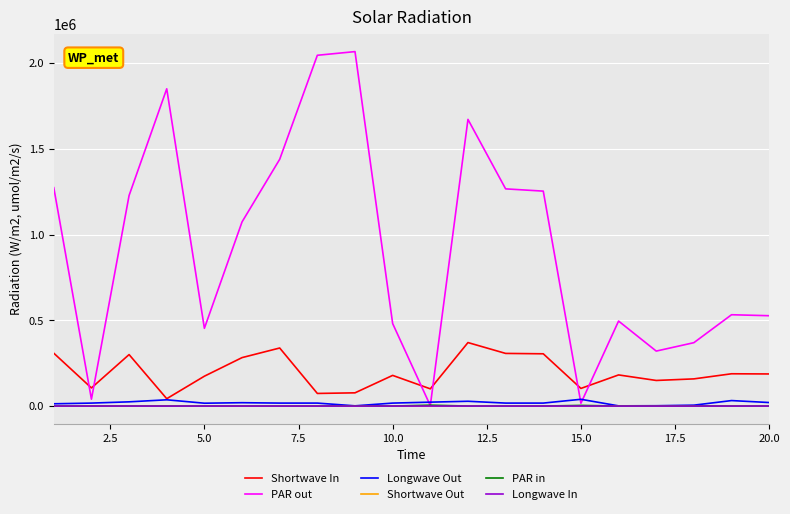

What are all the series names shown in the legend?

Shortwave In, PAR out, Longwave Out, Shortwave Out, PAR in, Longwave In